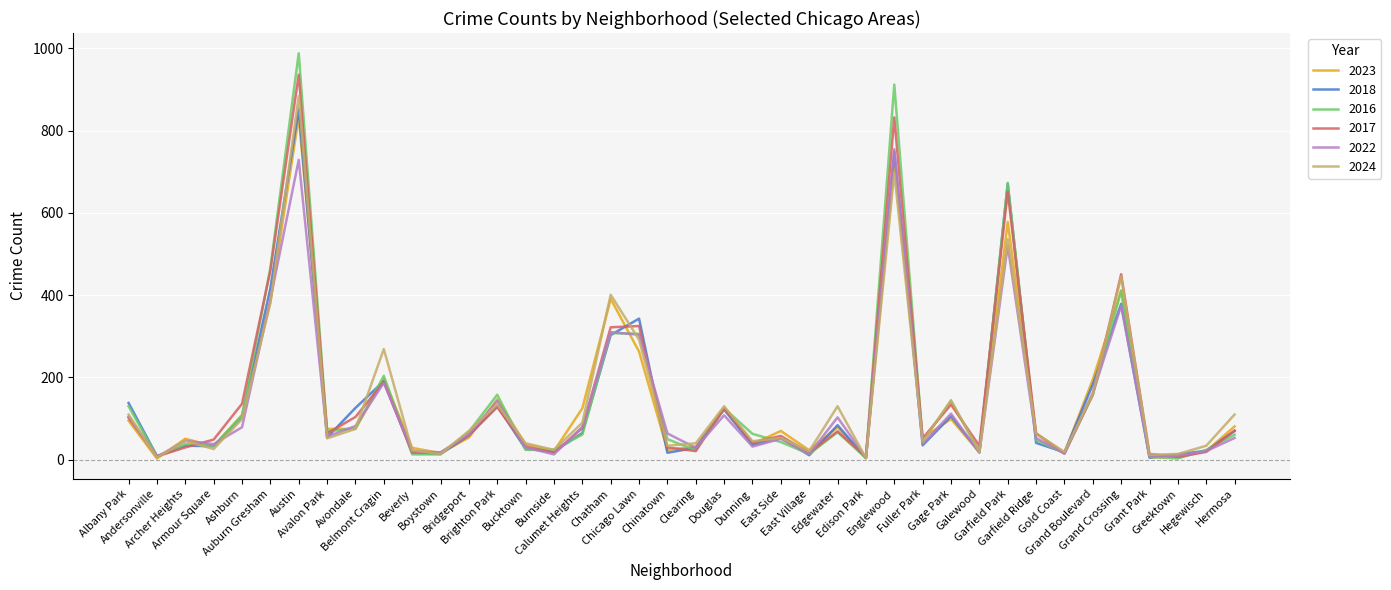

At which label does 2017 first exceed 64?

Albany Park